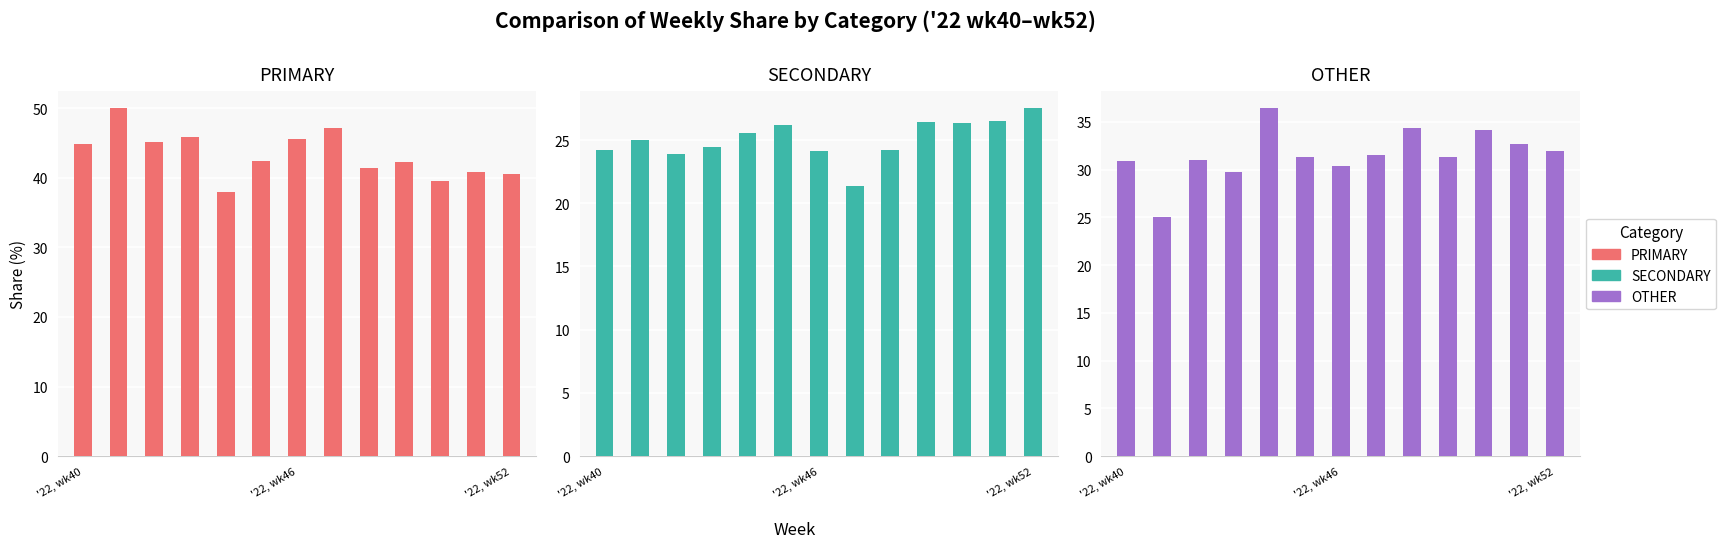

What value does the OTHER series have at '22, wk40?

30.9